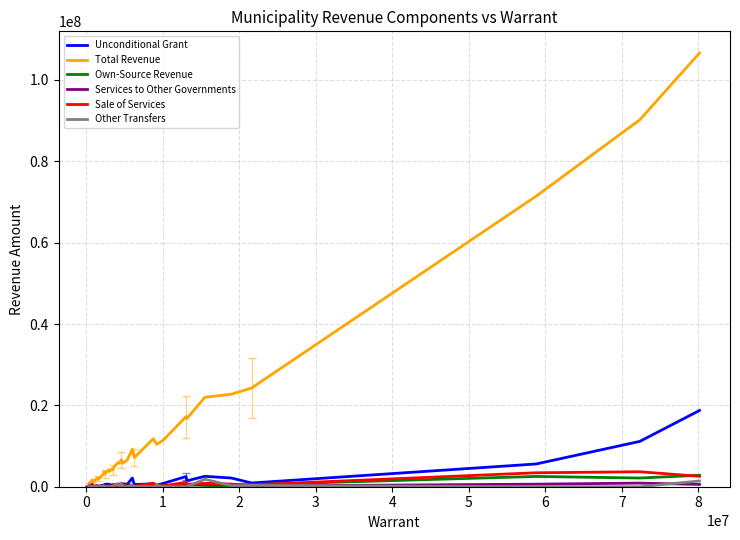

Which series has the largest total across all categories?

Total Revenue